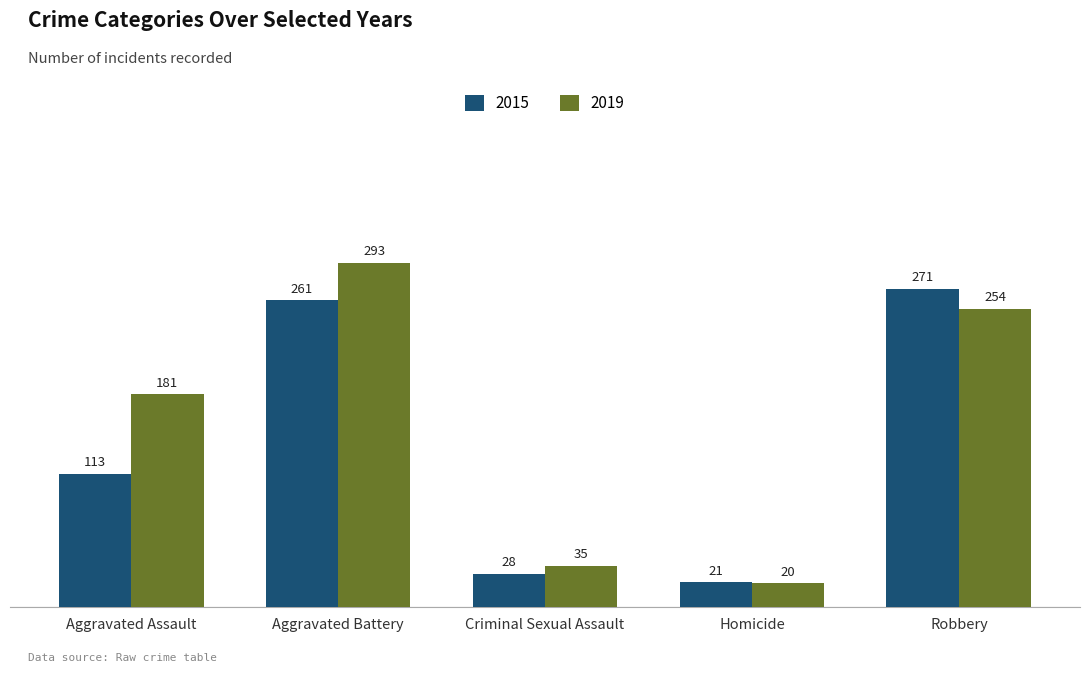

What is the label of the 2nd bar from the left?

Aggravated Battery